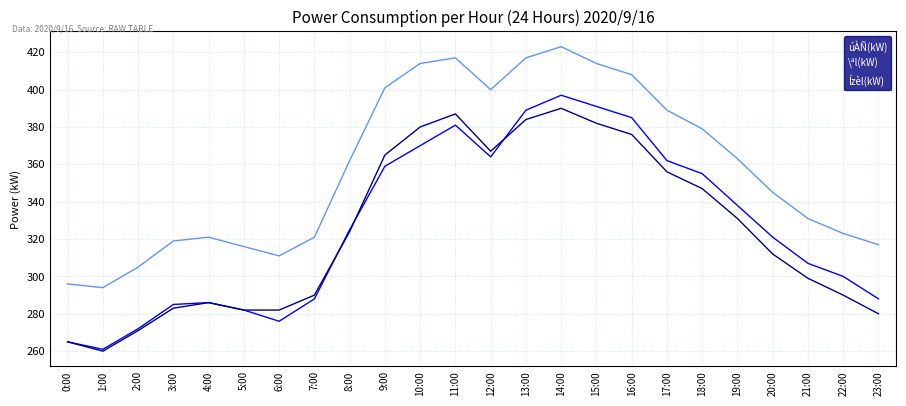

Between 2:00 and 6:00, which series saw the biggest shift?

\ªl(kW)